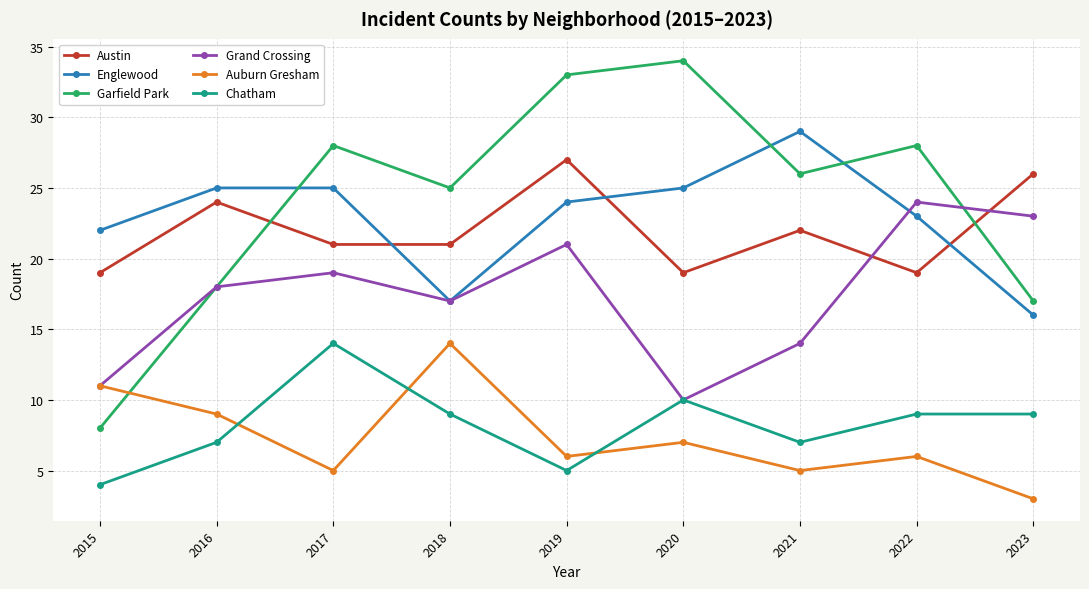

Reading right to left, what are all the values shown in this chart?

Austin: 2023=26	2022=19	2021=22	2020=19	2019=27	2018=21	2017=21	2016=24	2015=19
Englewood: 2023=16	2022=23	2021=29	2020=25	2019=24	2018=17	2017=25	2016=25	2015=22
Garfield Park: 2023=17	2022=28	2021=26	2020=34	2019=33	2018=25	2017=28	2016=18	2015=8
Grand Crossing: 2023=23	2022=24	2021=14	2020=10	2019=21	2018=17	2017=19	2016=18	2015=11
Auburn Gresham: 2023=3	2022=6	2021=5	2020=7	2019=6	2018=14	2017=5	2016=9	2015=11
Chatham: 2023=9	2022=9	2021=7	2020=10	2019=5	2018=9	2017=14	2016=7	2015=4